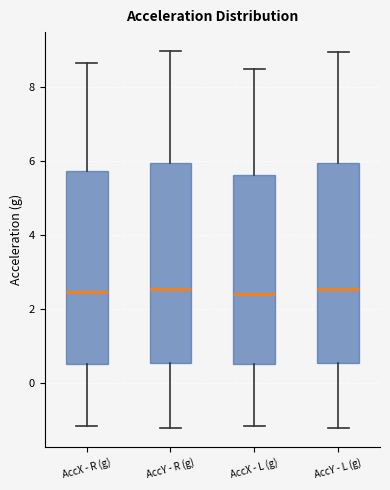

Where is the upper edge of the box for AccX - R (g) on the y-axis? The values are not printed on the chart, so give them approximately, as read against the axis.

5.8